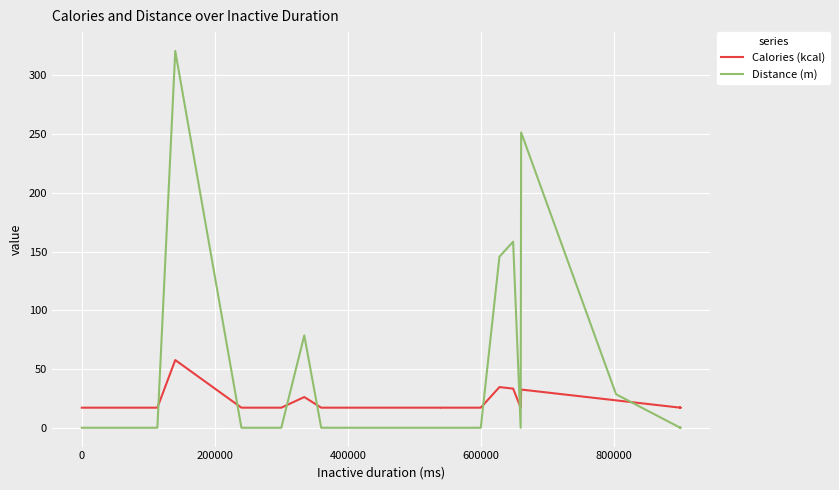

At how many categories does at least one series exceed 309?

1